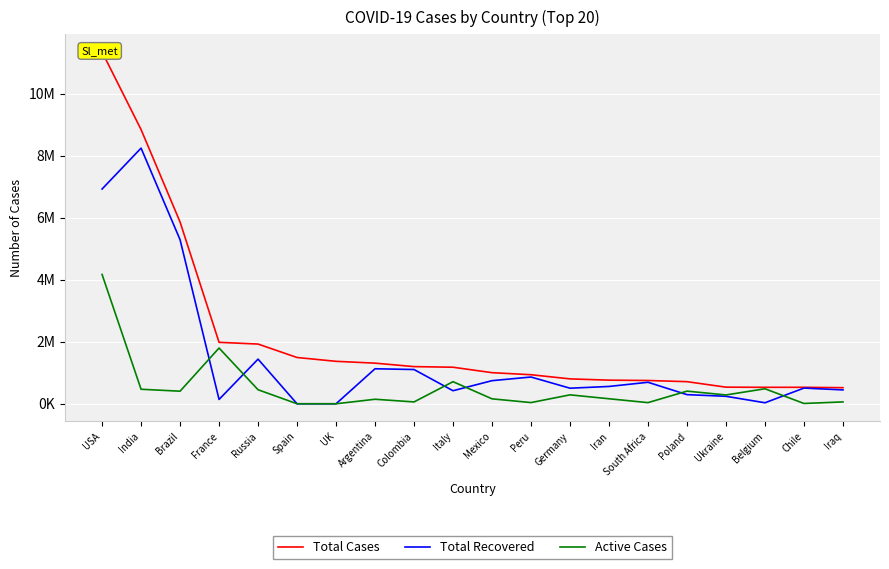

How many values in the Active Cases series exceed 284810?

9